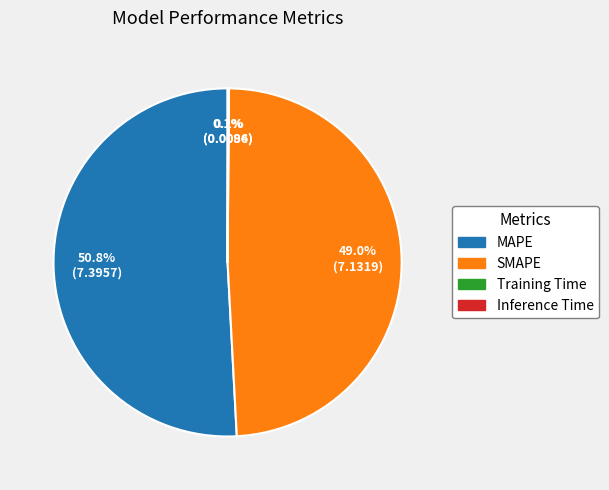

The MAPE slice represents 51% of the pie. True or false?

True